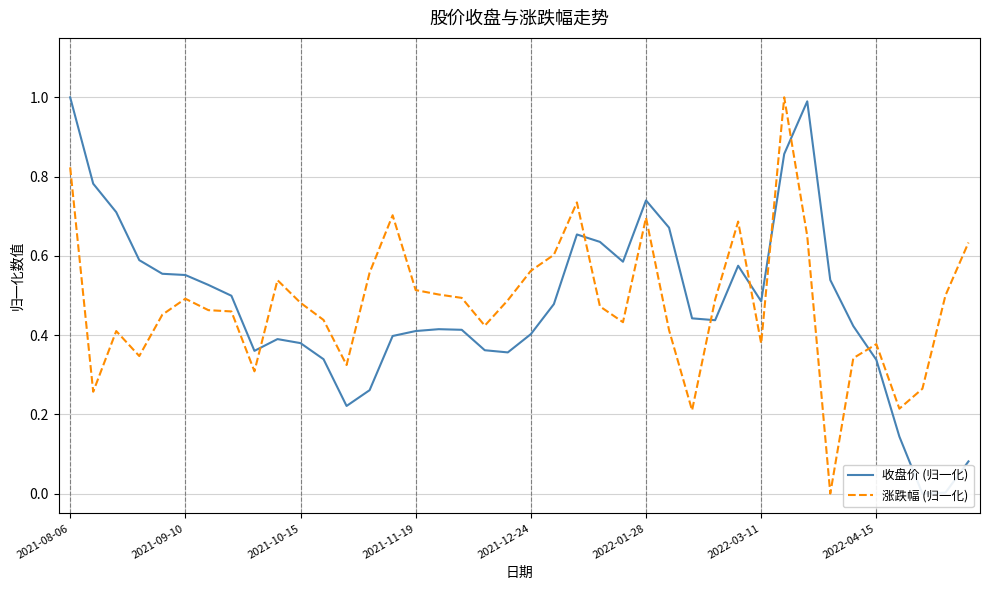

In 涨跌幅 (归一化), how many points are higher than both neighbors (excluding endpoints)?

9